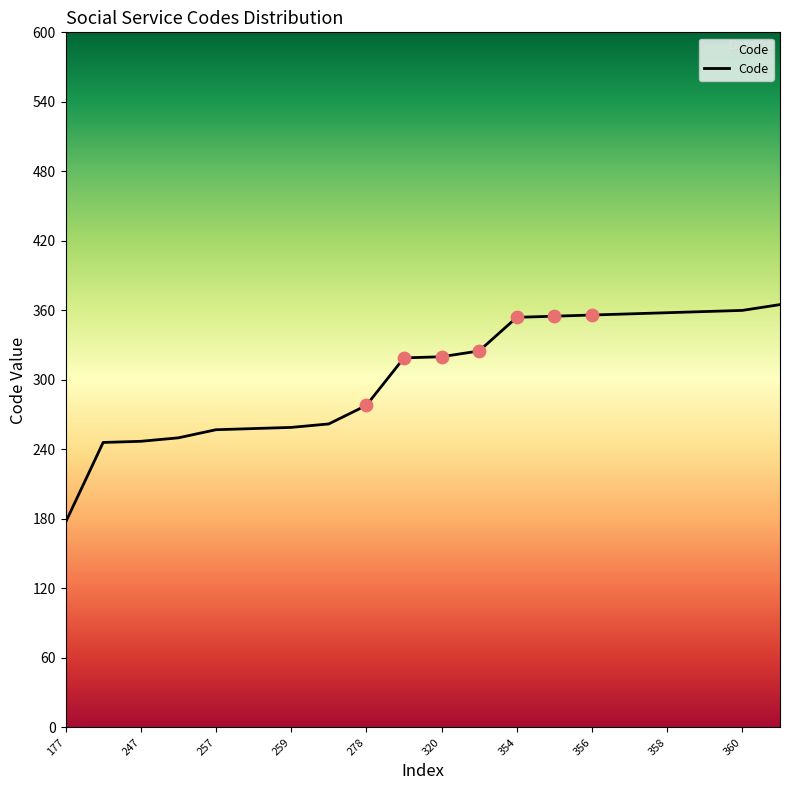

What is the difference between the maximum and minimum values?

188